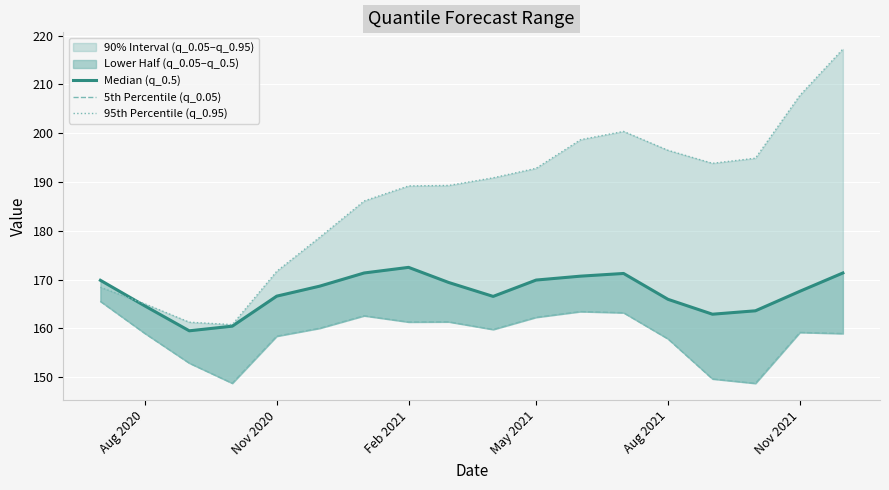

The Median (q_0.5) series shows 78.8 at Feb 2021. True or false?

False